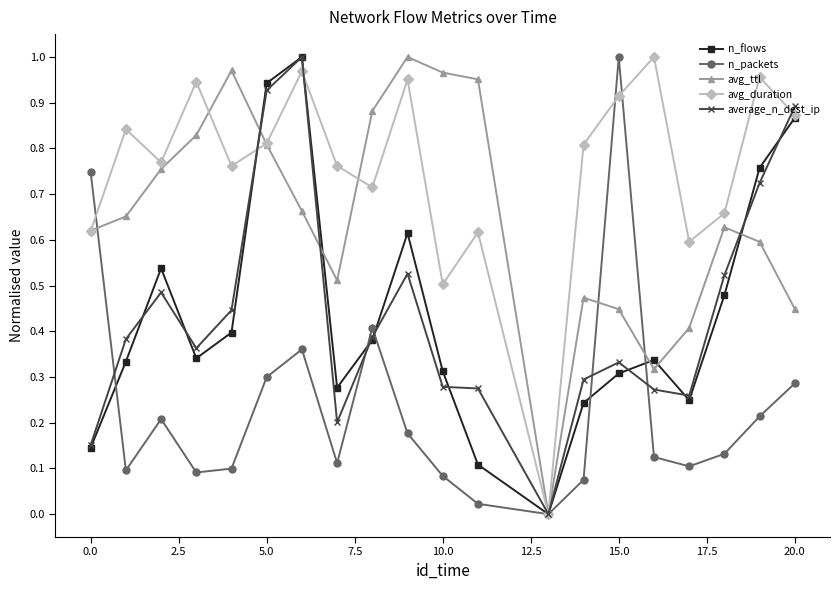

How many distinct data groups are displayed?

5